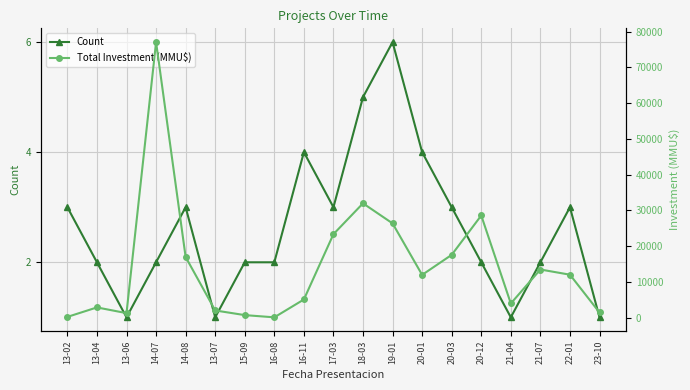

Which has a higher value, 20-12 or 14-08?

14-08